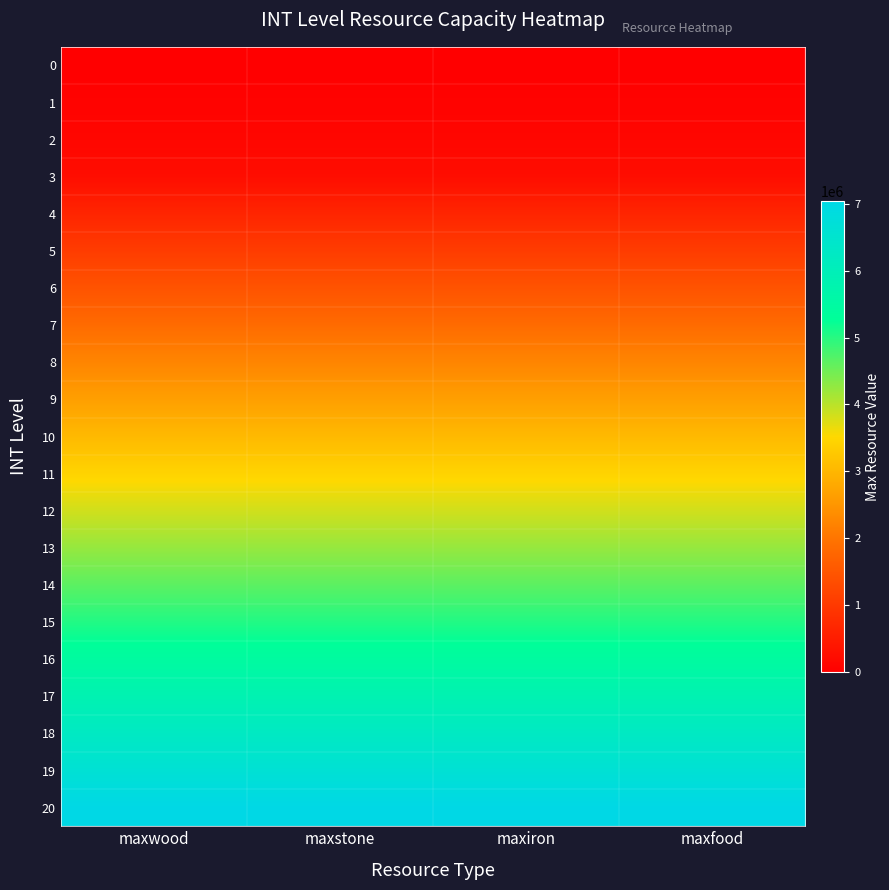

Which series has the largest total across all categories?

20